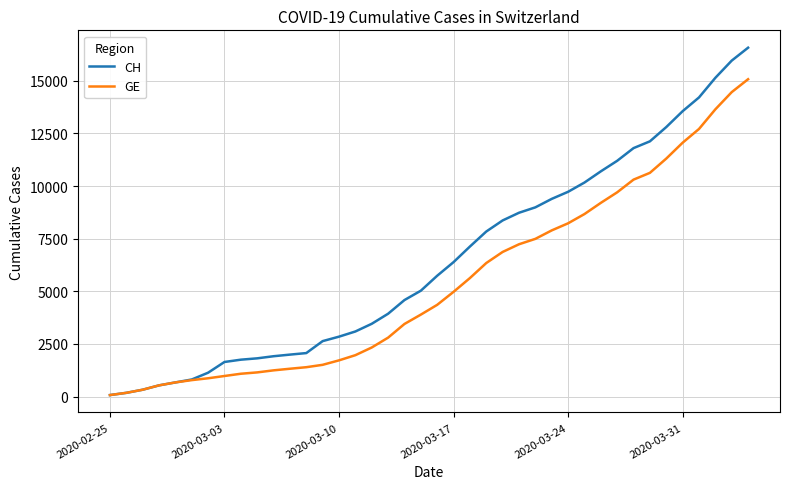

Which series has the largest range (max minus min)?

CH